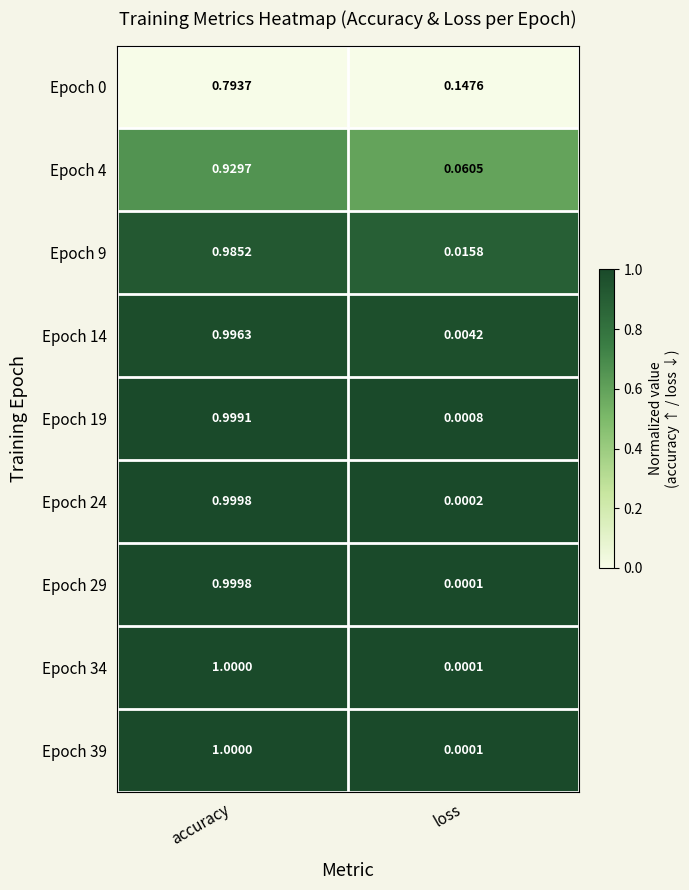

List the labels in order of Epoch 34 value, largest first.

accuracy, loss